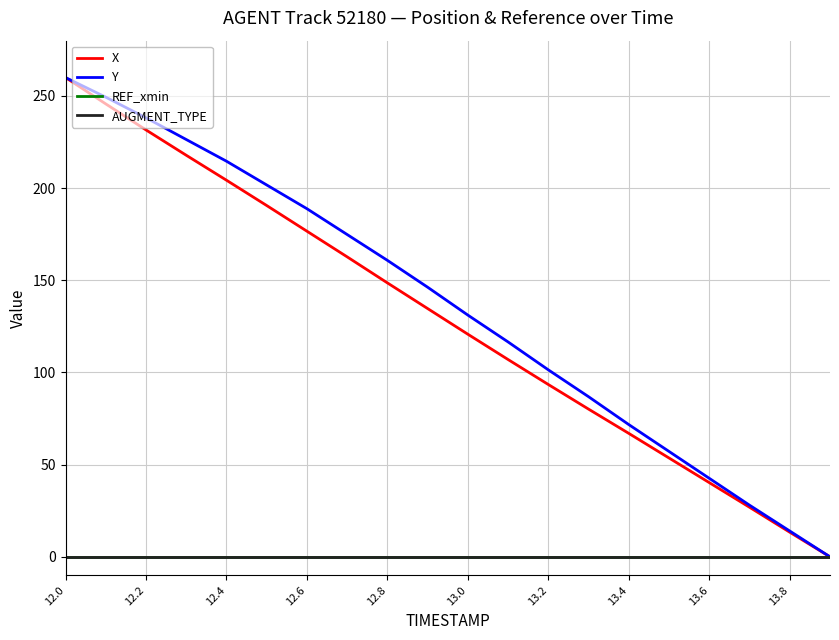

Is this an area chart (filled region under the line)?

No